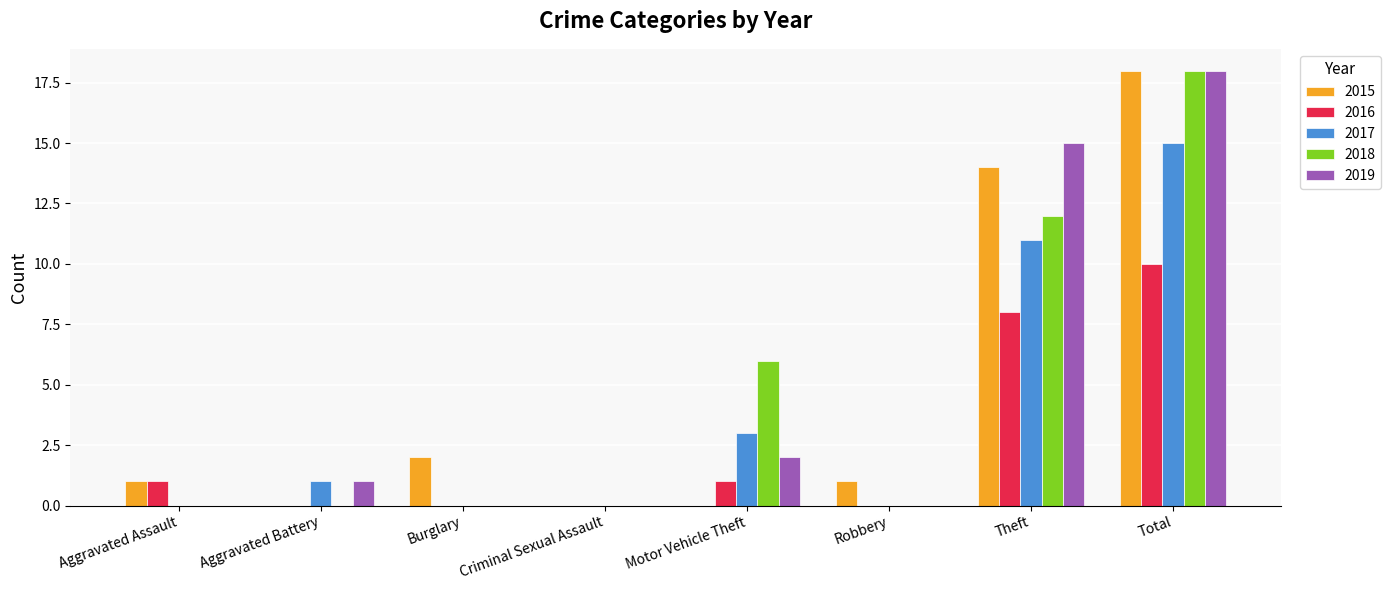

Reading left to right, list all the values displayed in this chart.

2015: Aggravated Assault=1	Aggravated Battery=0	Burglary=2	Criminal Sexual Assault=0	Motor Vehicle Theft=0	Robbery=1	Theft=14	Total=18
2016: Aggravated Assault=1	Aggravated Battery=0	Burglary=0	Criminal Sexual Assault=0	Motor Vehicle Theft=1	Robbery=0	Theft=8	Total=10
2017: Aggravated Assault=0	Aggravated Battery=1	Burglary=0	Criminal Sexual Assault=0	Motor Vehicle Theft=3	Robbery=0	Theft=11	Total=15
2018: Aggravated Assault=0	Aggravated Battery=0	Burglary=0	Criminal Sexual Assault=0	Motor Vehicle Theft=6	Robbery=0	Theft=12	Total=18
2019: Aggravated Assault=0	Aggravated Battery=1	Burglary=0	Criminal Sexual Assault=0	Motor Vehicle Theft=2	Robbery=0	Theft=15	Total=18